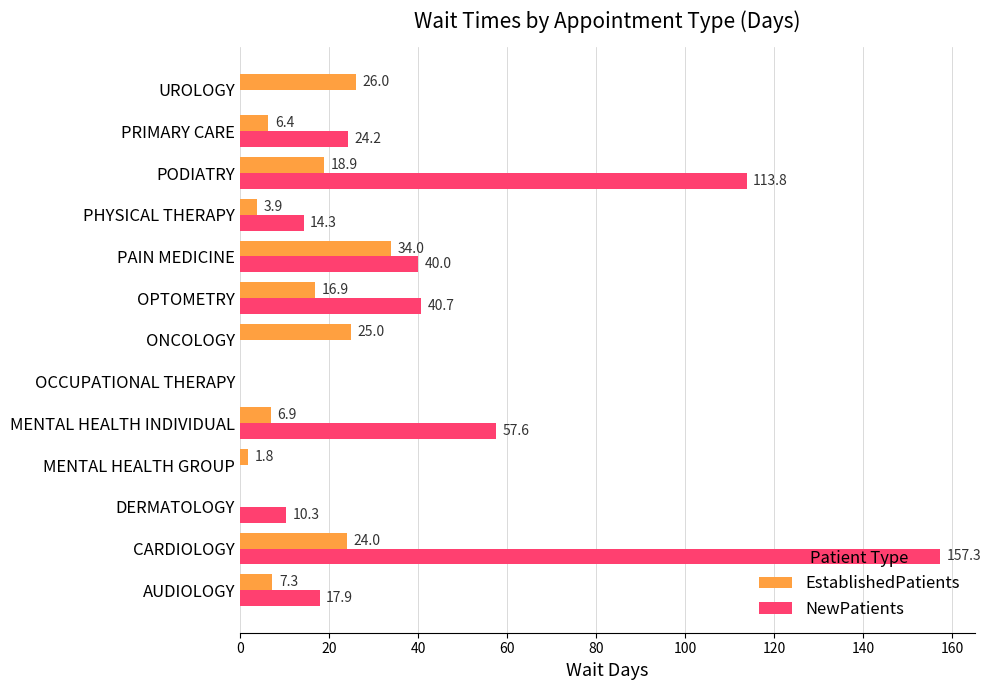

What is the highest value of the EstablishedPatients series?

34.0